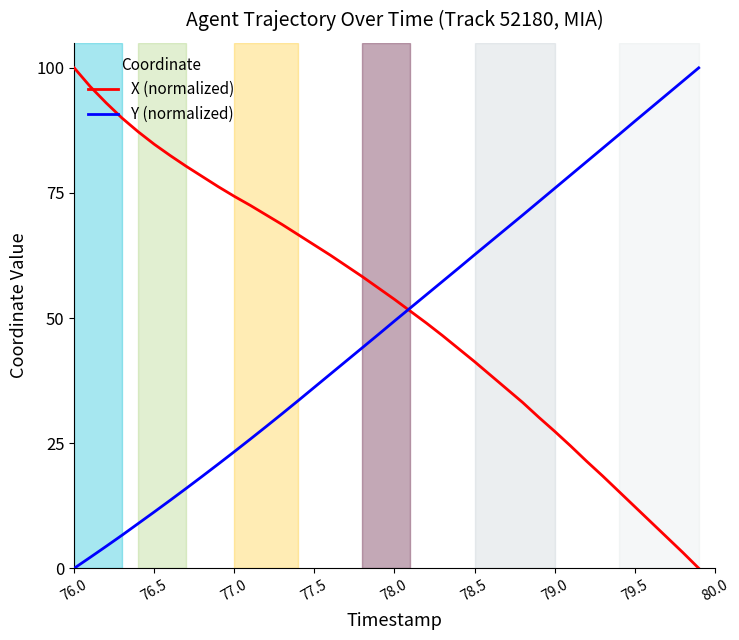

How many values in X (normalized) are above zero?

39